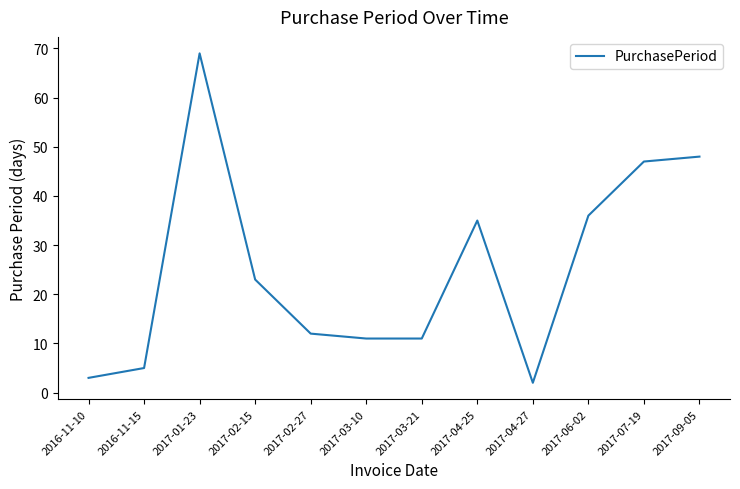

Reading left to right, transcribe all the data shown in this chart.

3	5	69	23	12	11	11	35	2	36	47	48